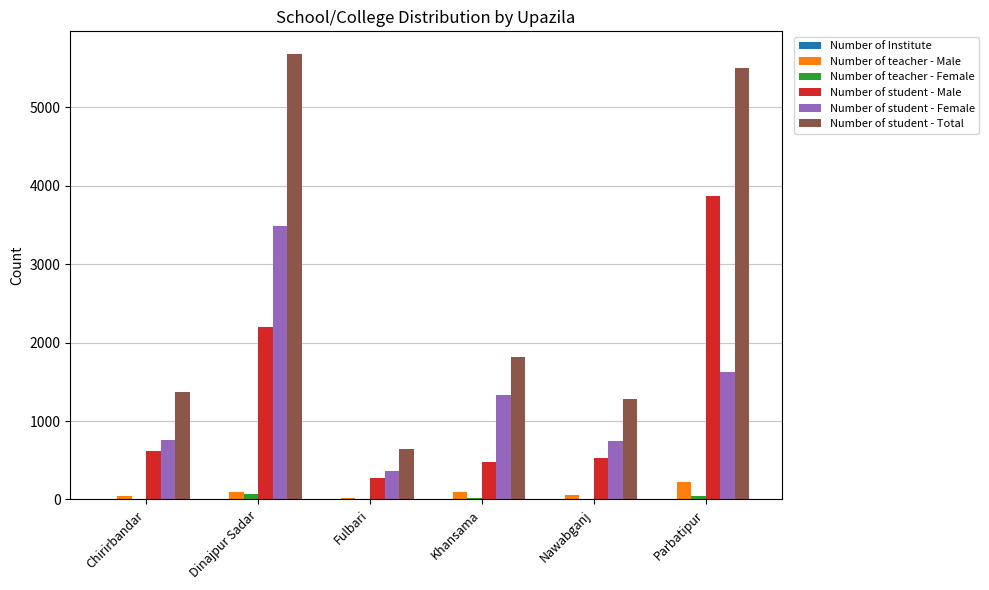

Read the Number of teacher - Male value at Chirirbandar, to the nearest 10.

50